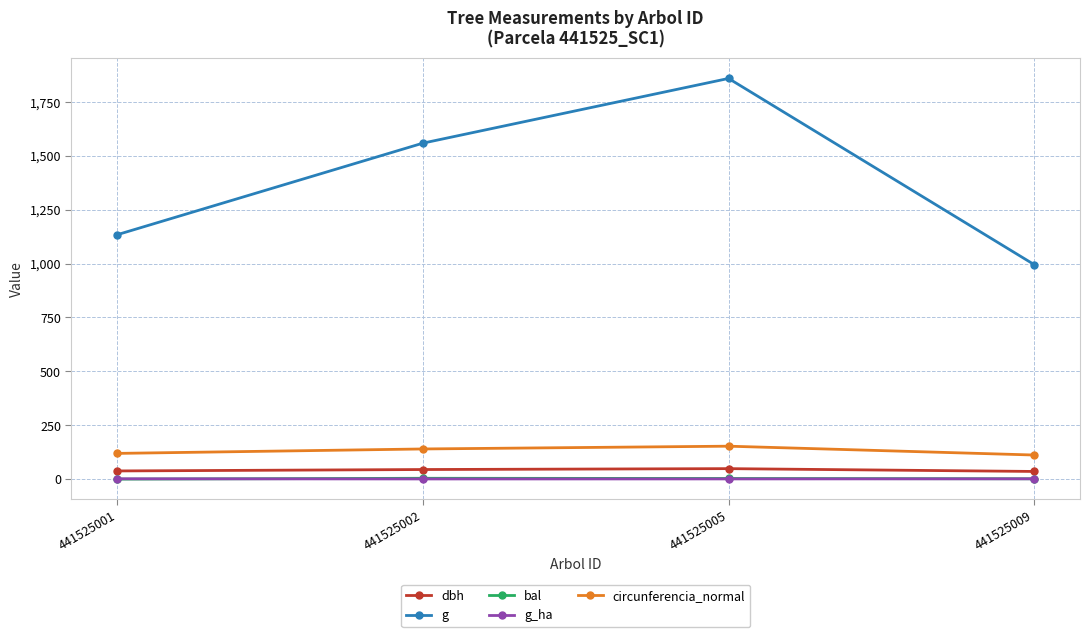

What is the value of the g_ha point at the 1st from the left?

1.6